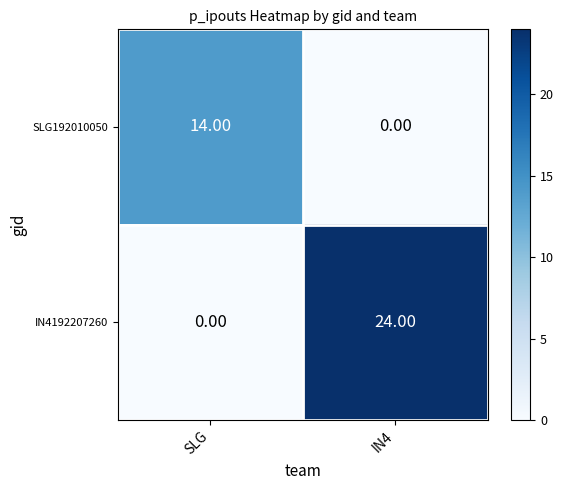

Rank the categories by SLG192010050 value from lowest to highest.

IN4, SLG